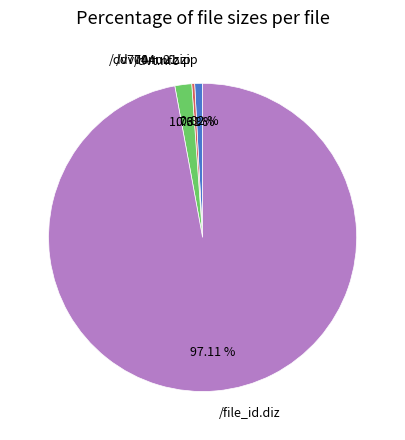

What percentage do /dv704nu1.zip and /file_id.diz together represent?

97.9%